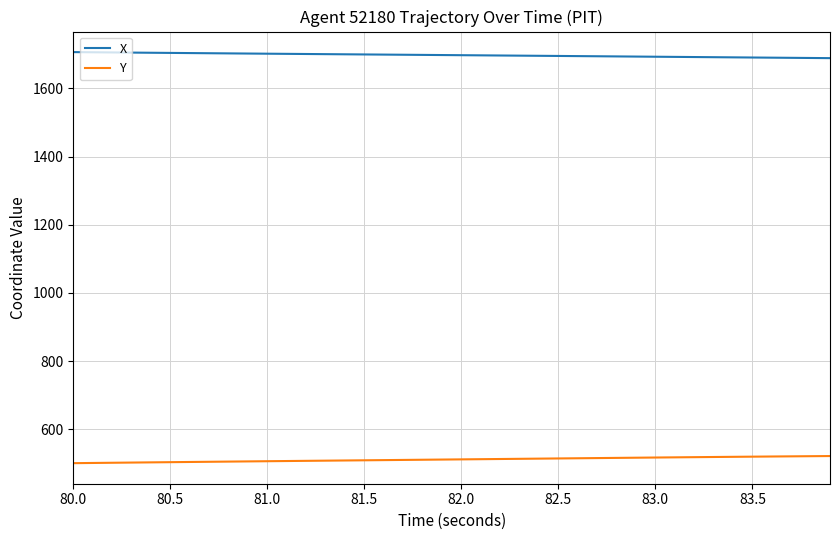

True or false: Y and X intersect in this chart.

False